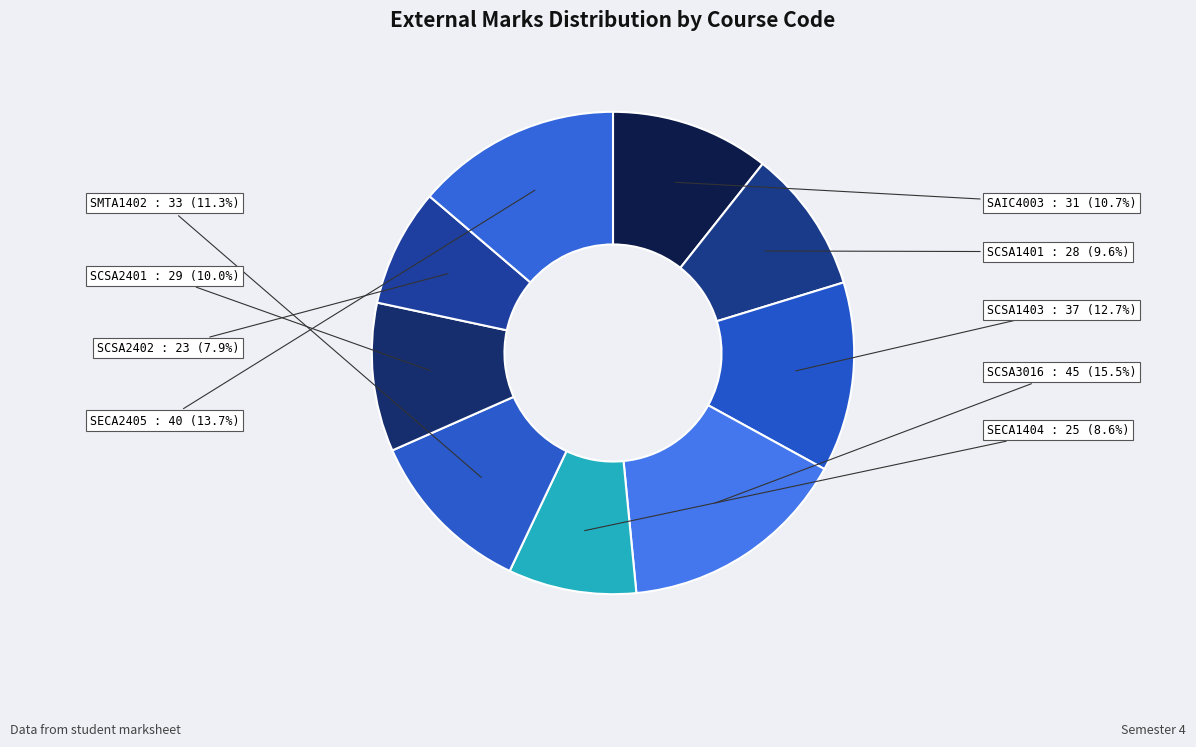

Does SAIC4003 account for over 50% of the chart?

No